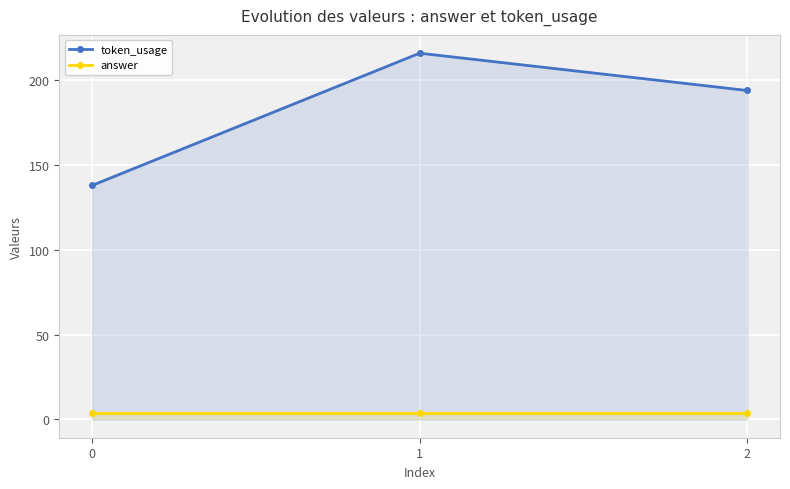

Where does the token_usage series first go above 194?

1